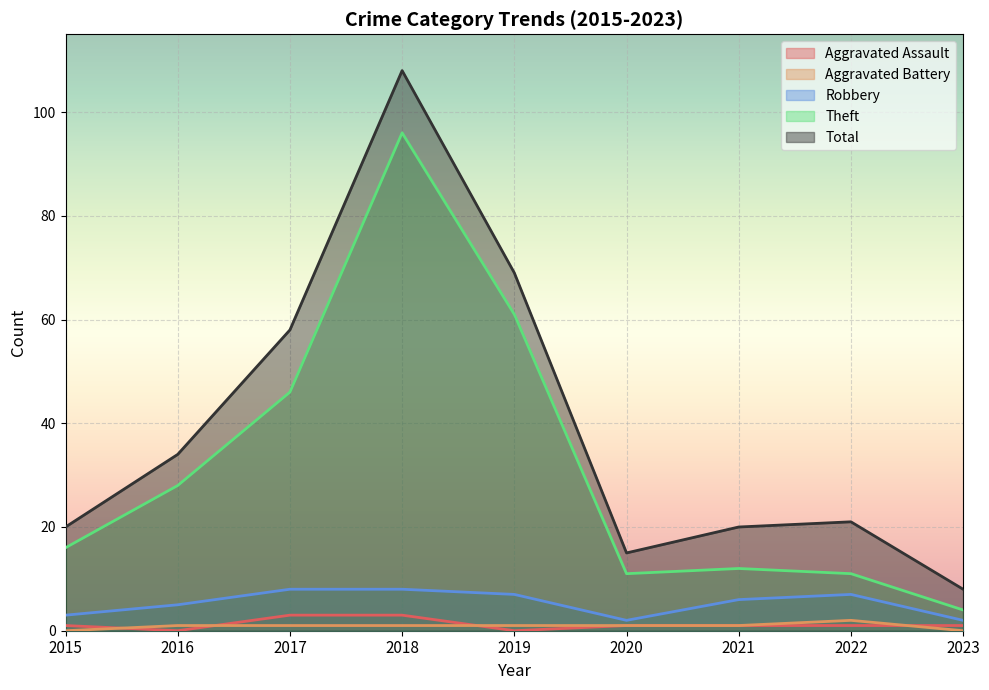

How many Aggravated Assault values are between 1 and 2?

5